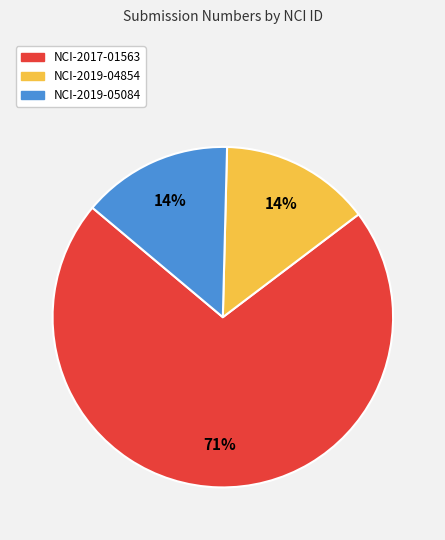

Count the number of slices in the pie.

3